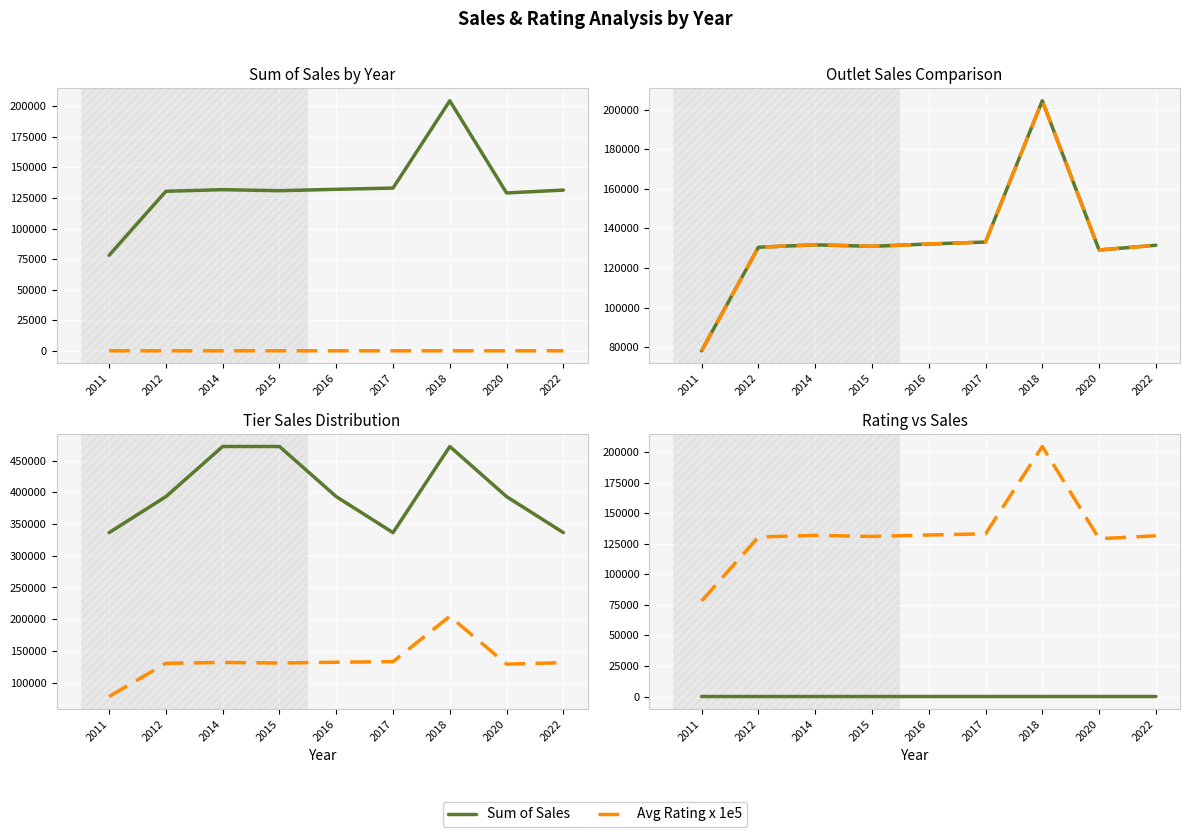

How many values in the Outlet Sales series exceed 131477?

5